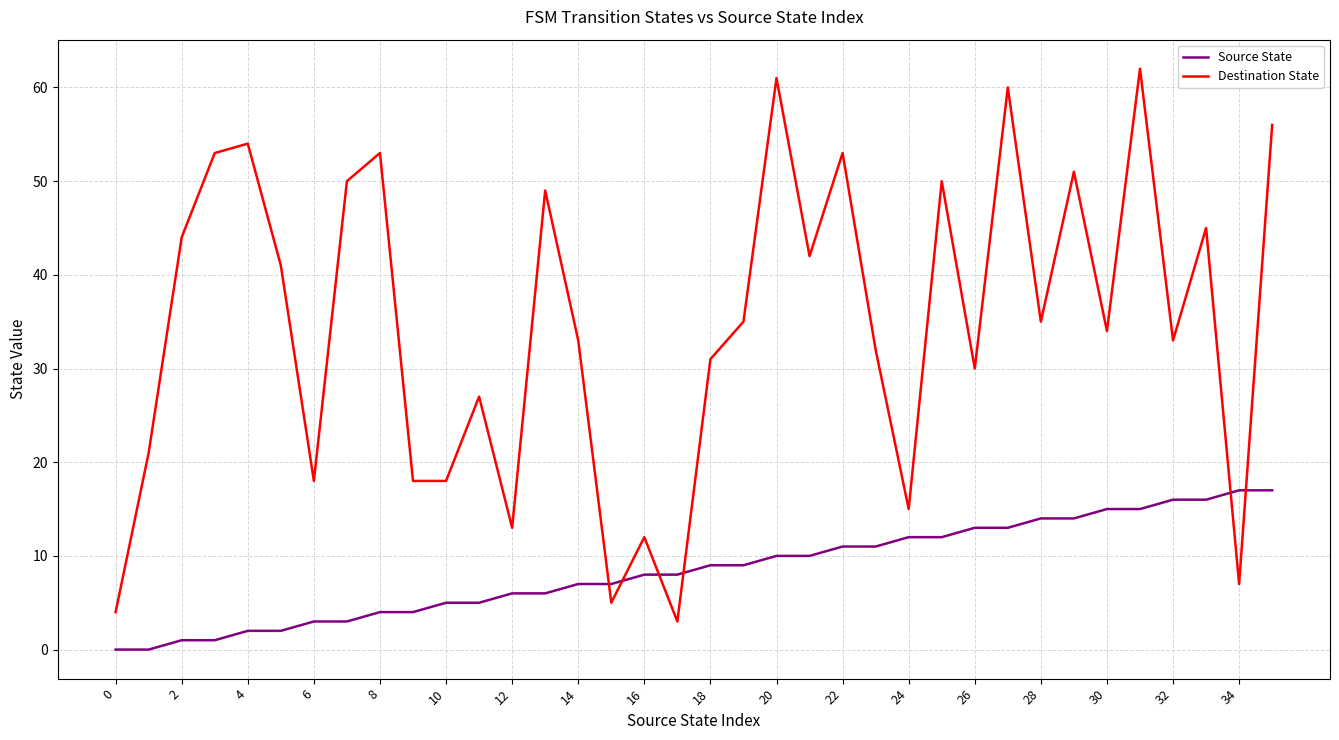

Which series has the widest spread of values?

Destination State